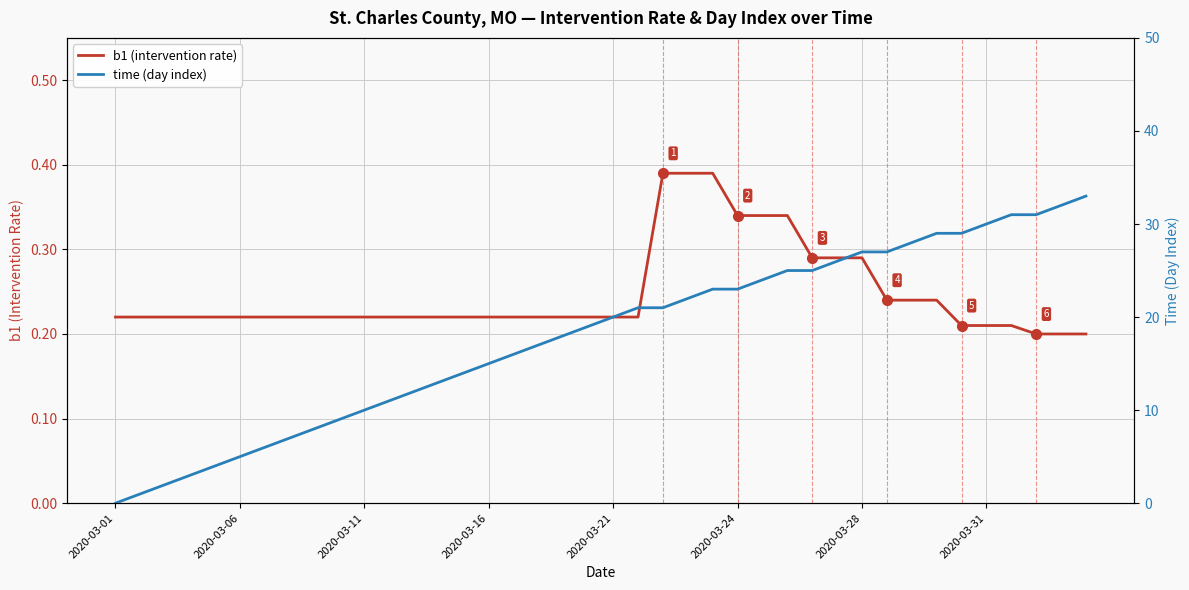

The b1 (intervention rate) series shows 0.3 at 2020-03-16. True or false?

False